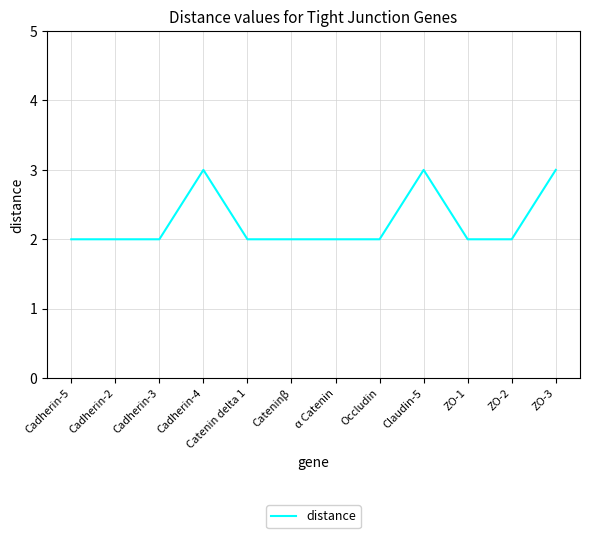

What position from the right is Cadherin-3?

10